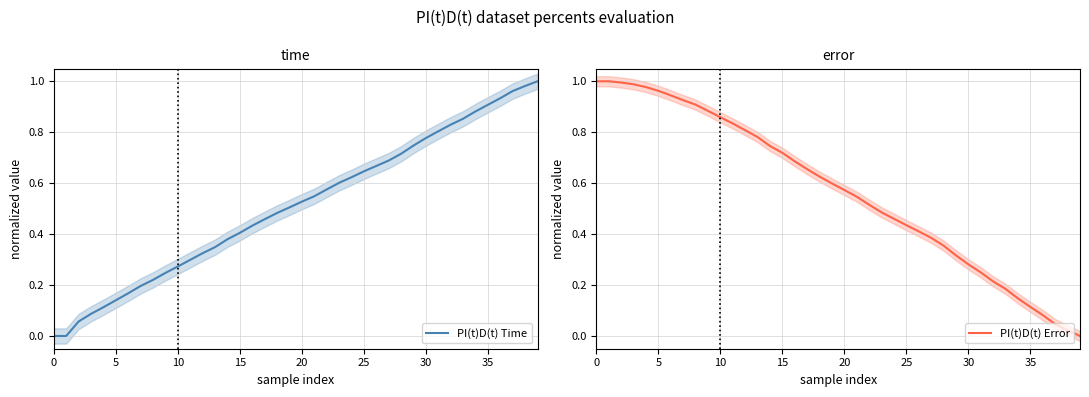

True or false: PI(t)D(t) Time and PI(t)D(t) Error cross at least once.

True